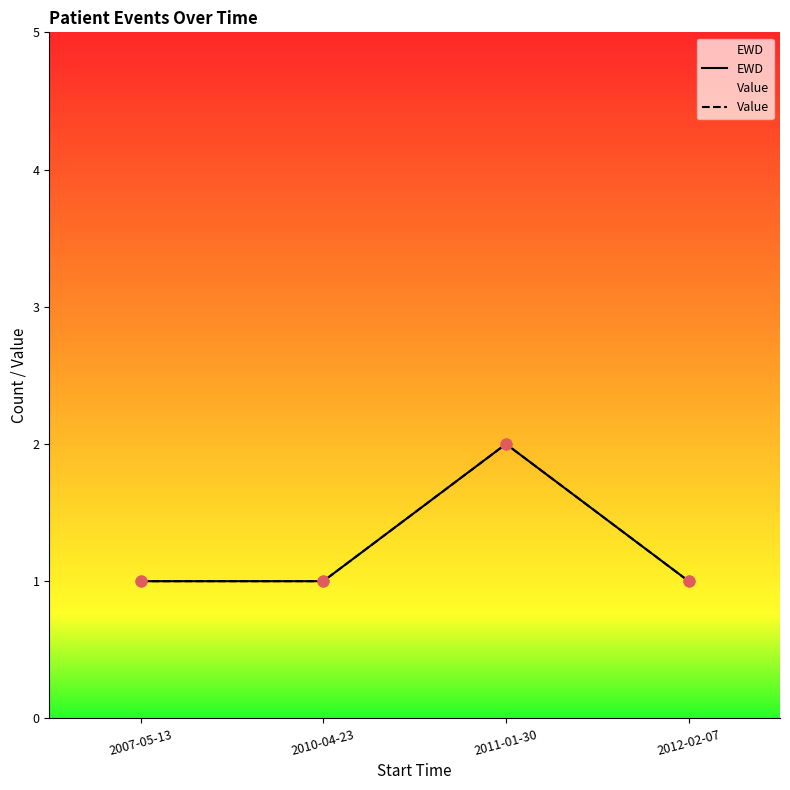

Is the value of EWD at 2007-05-13 greater than the value of Value at 2011-01-30?

No